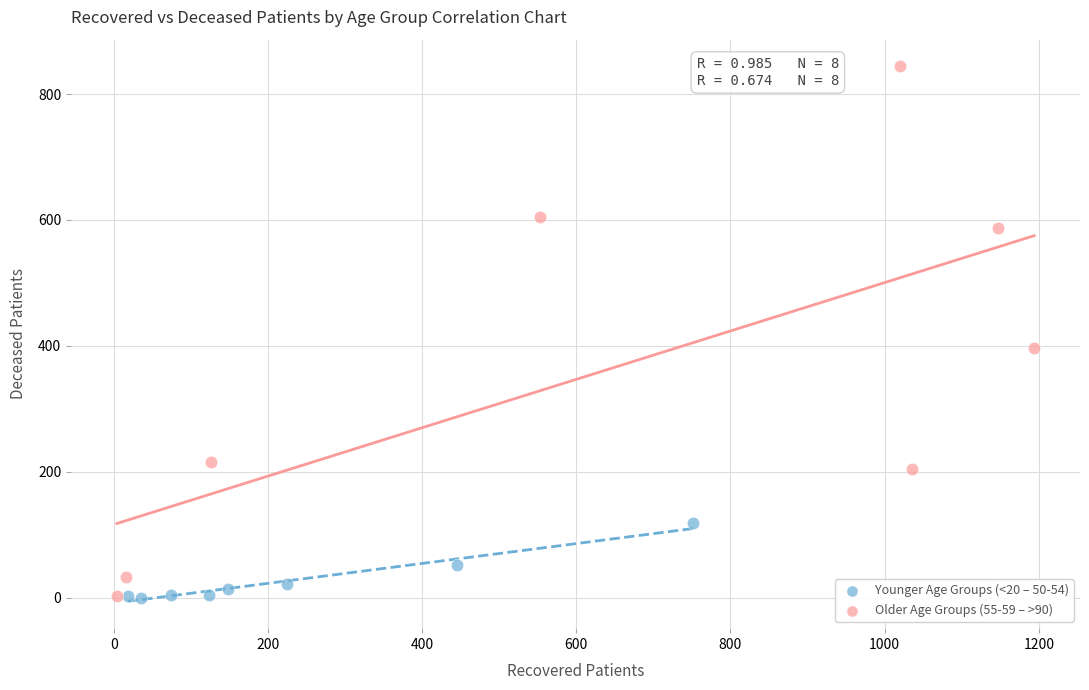

Which series has the widest spread of Y values?

Older Age Groups (55-59 – >90)